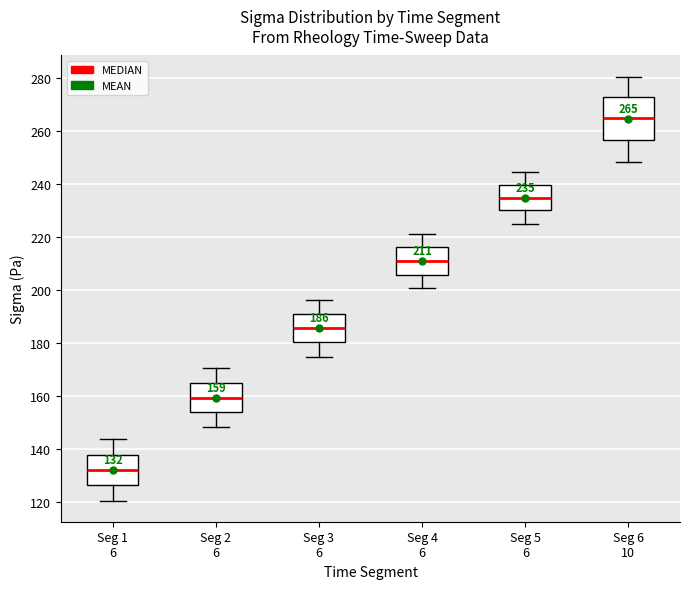

Comparing the boxes themselves (not the whiskers), which one is the tallest?

Seg 6 10